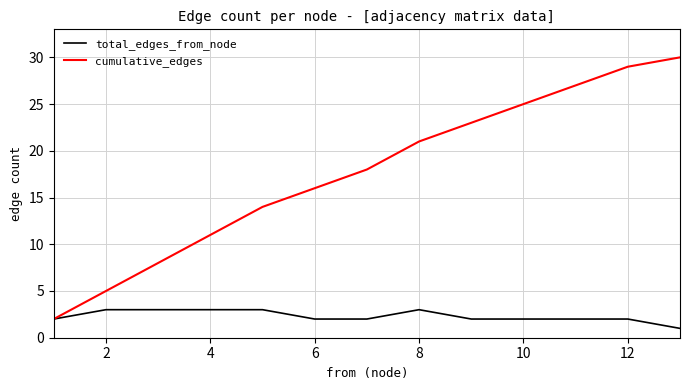

Which series has the widest spread of values?

cumulative_edges